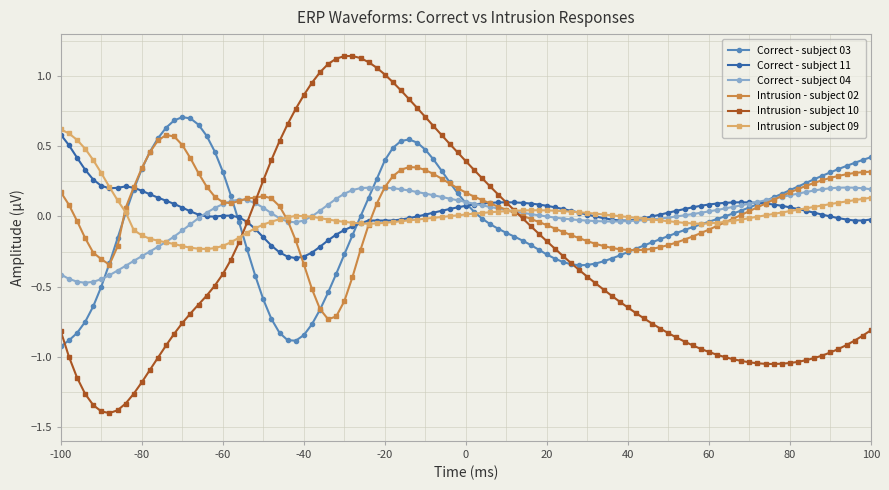

What are all the series names shown in the legend?

Correct - subject 03, Correct - subject 11, Correct - subject 04, Intrusion - subject 02, Intrusion - subject 10, Intrusion - subject 09